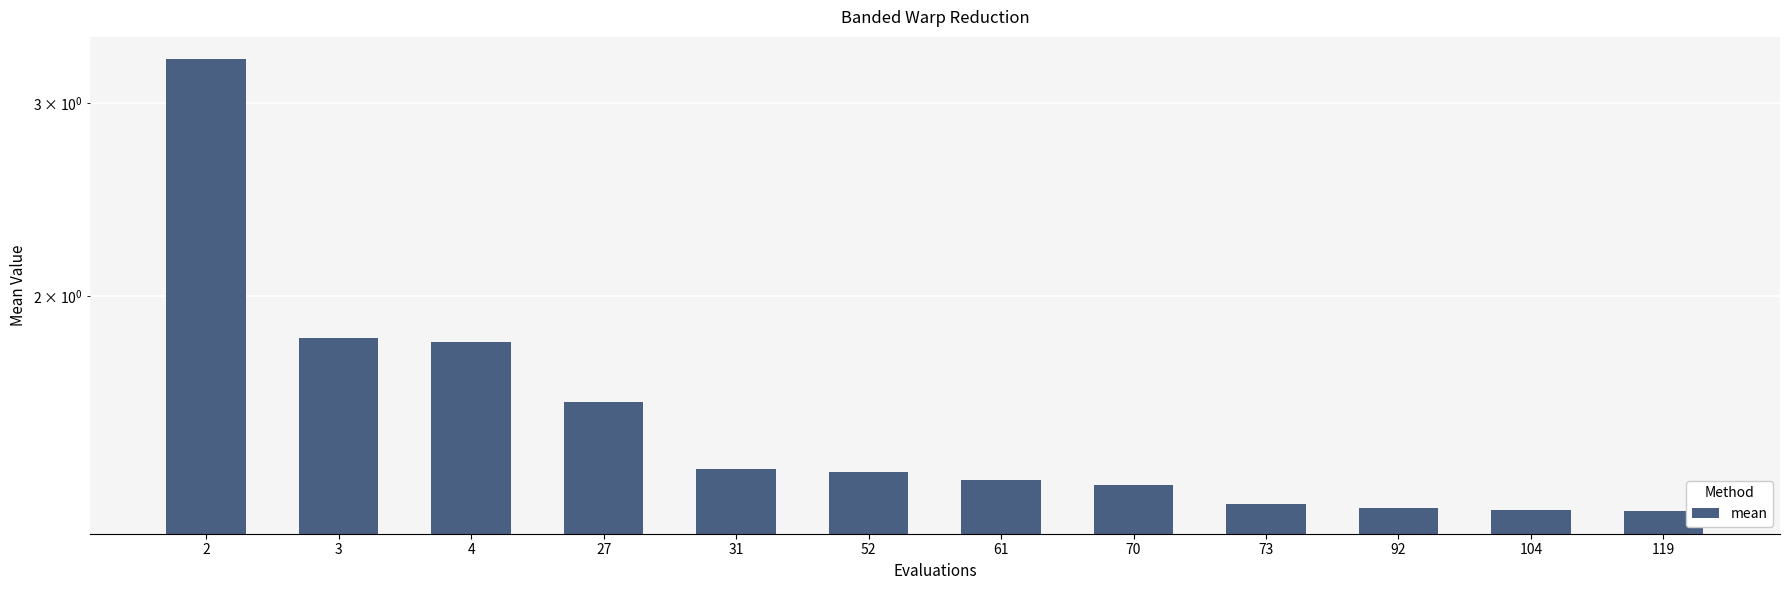

List the labels in order of value, smallest first.

119, 104, 92, 73, 70, 61, 52, 31, 27, 4, 3, 2